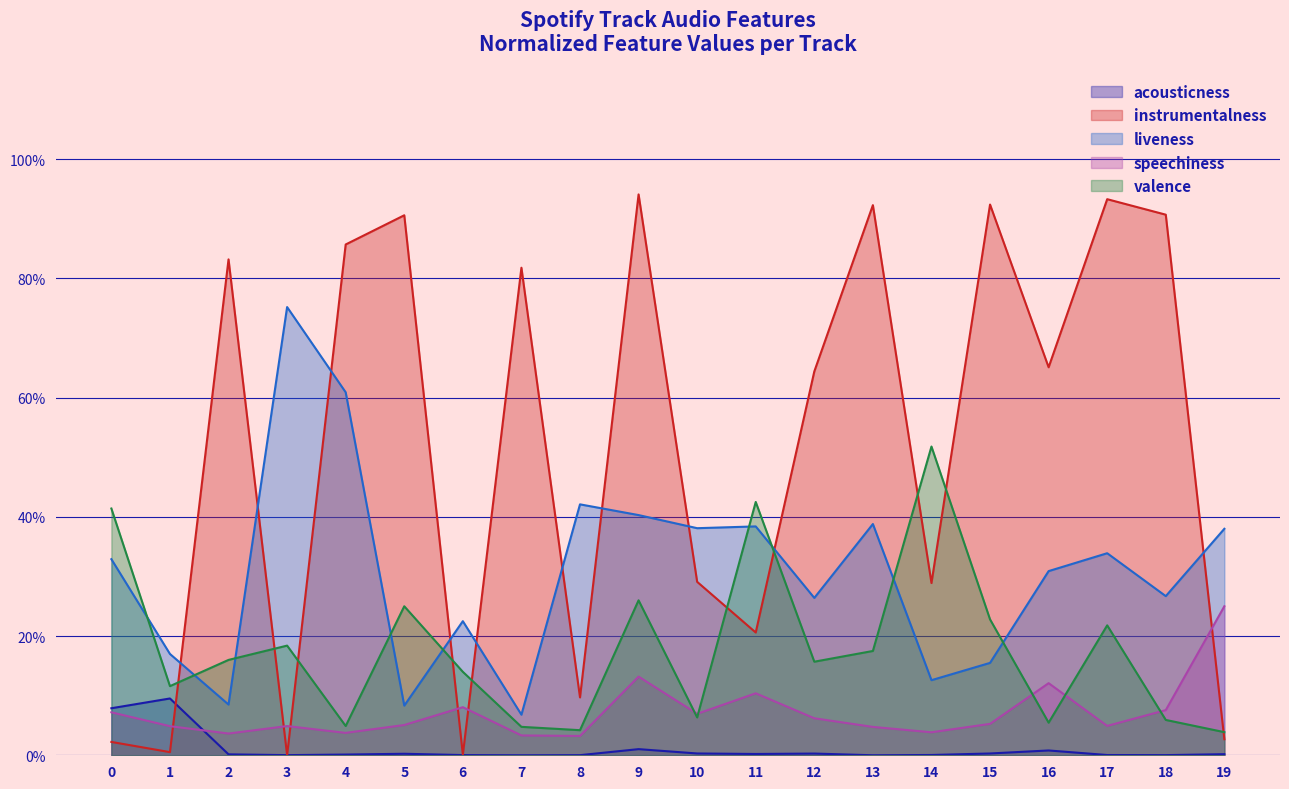

The value of valence at 8 is 0.1. True or false?

False